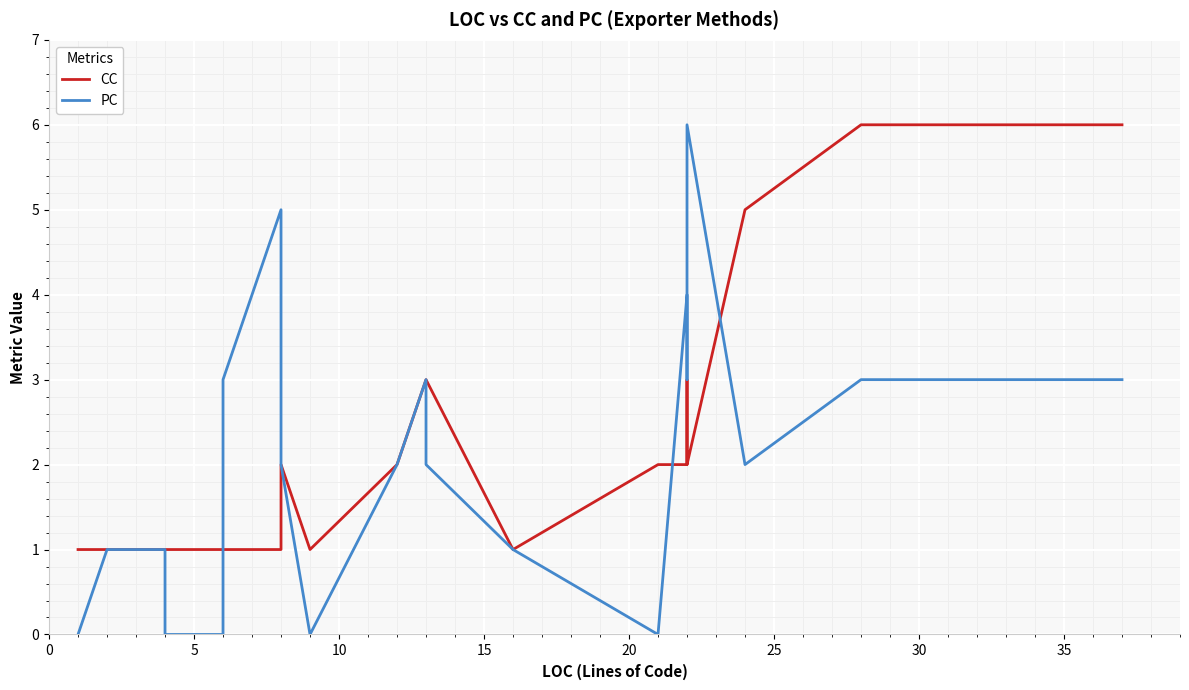

In PC, how many points are lower than both neighbors (excluding endpoints)?

3